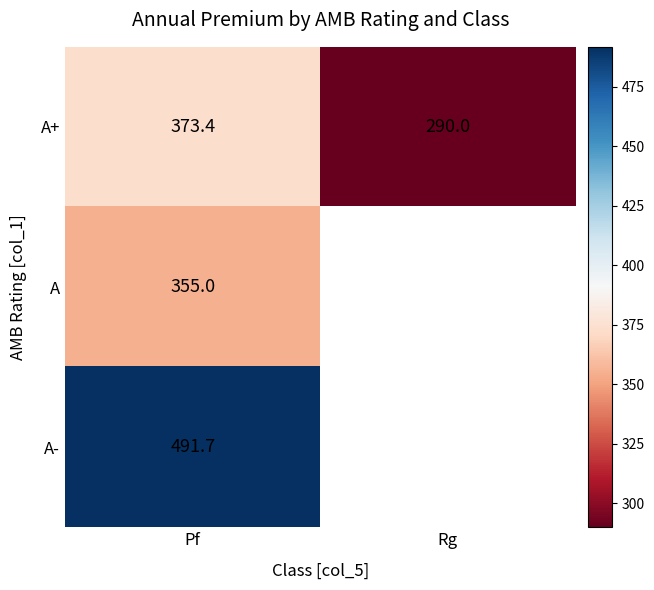

True or false: A- has a value of 491.7 at Pf.

True